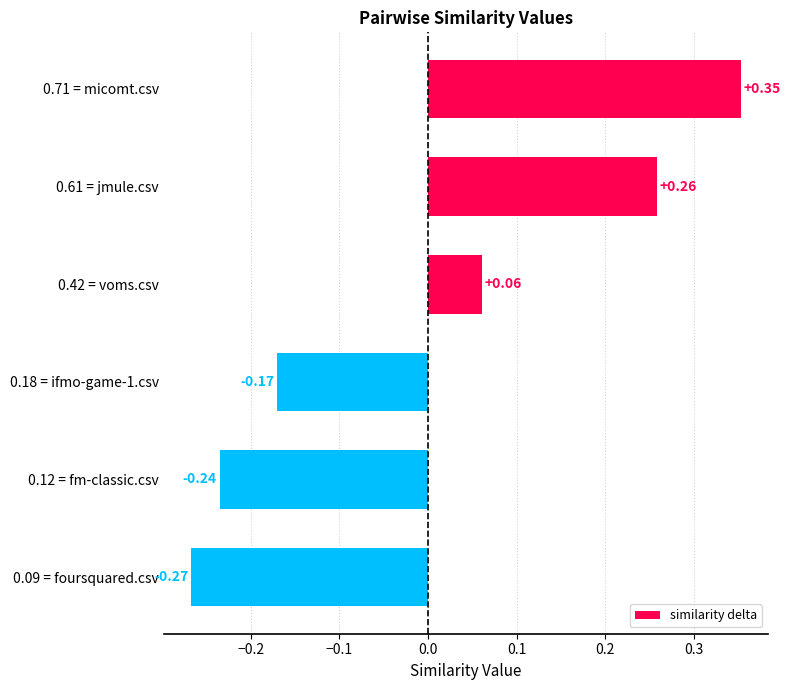

What is the difference between the maximum and minimum values?

0.6